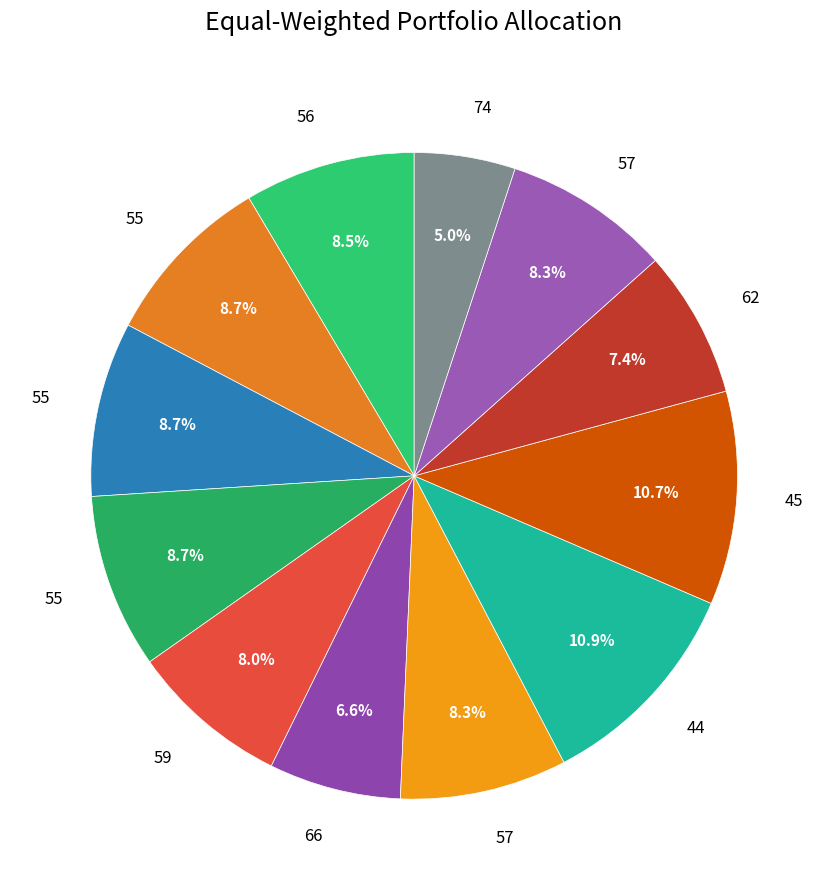

Does any single category account for the majority?

No